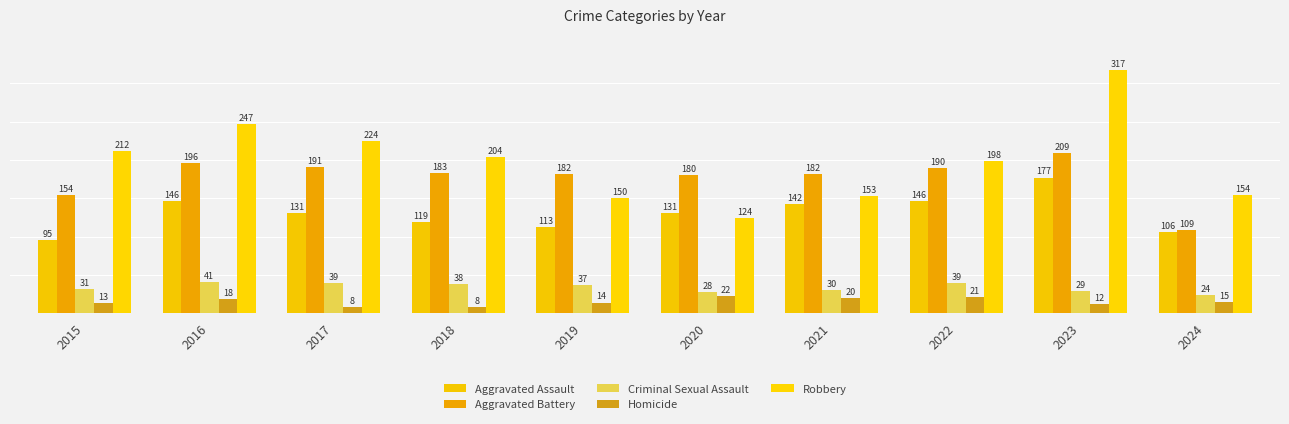

At which category is the sum across all series the highest?

2023